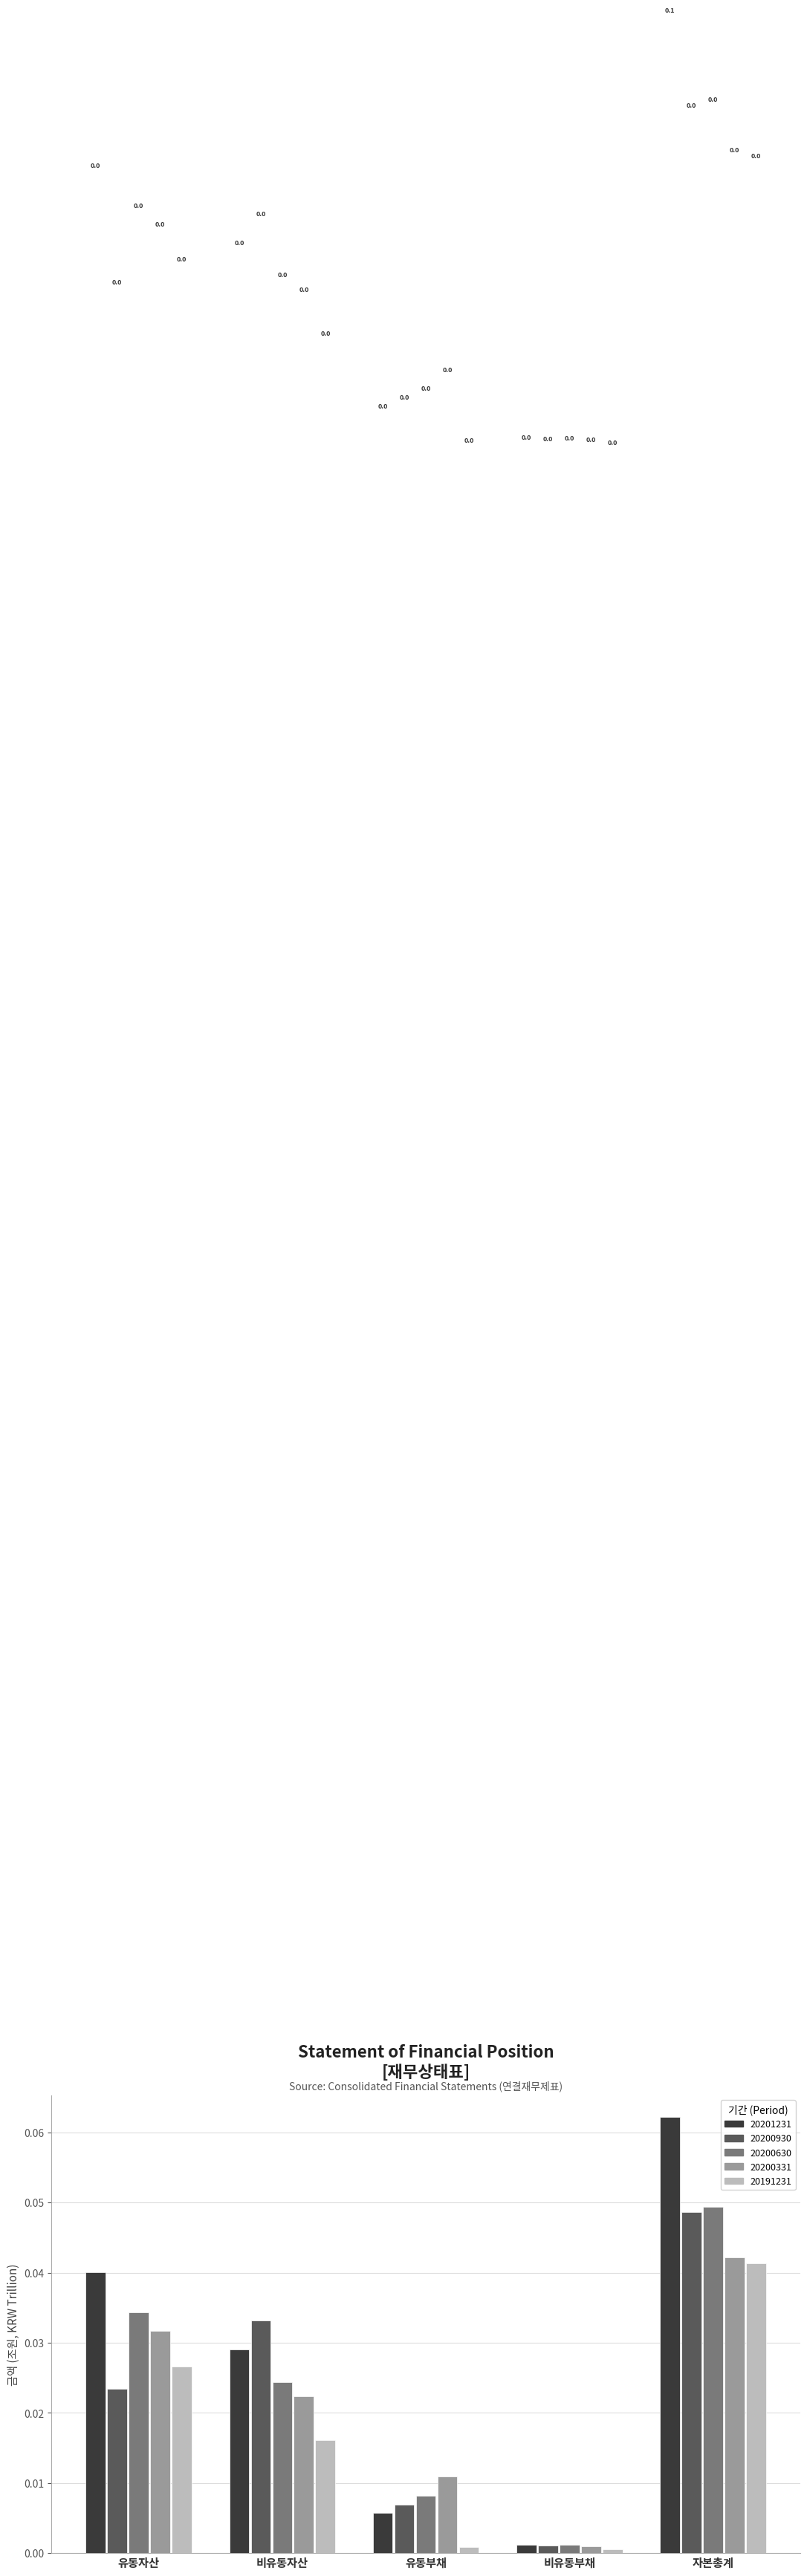

The value of 20200930 at 자본총계 is 0.1. True or false?

False